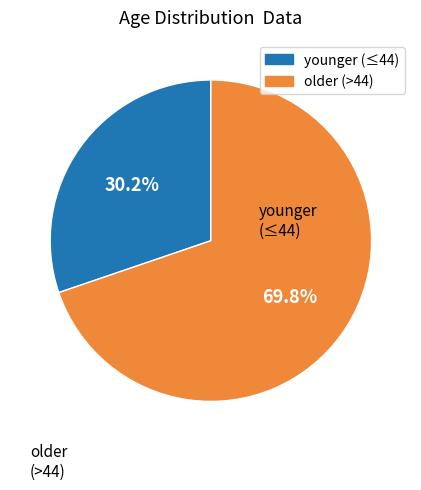

Is there any slice that represents more than half of the pie?

Yes